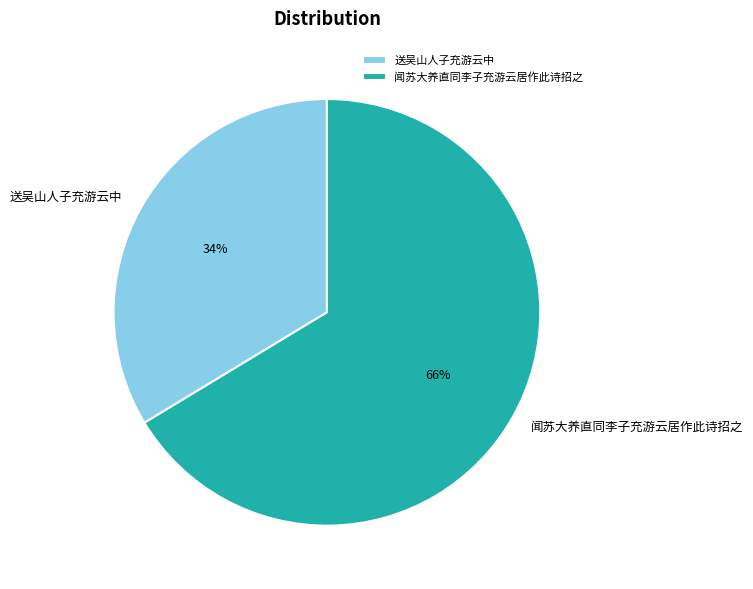

What is the smallest slice in the pie chart?

送吴山人子充游云中